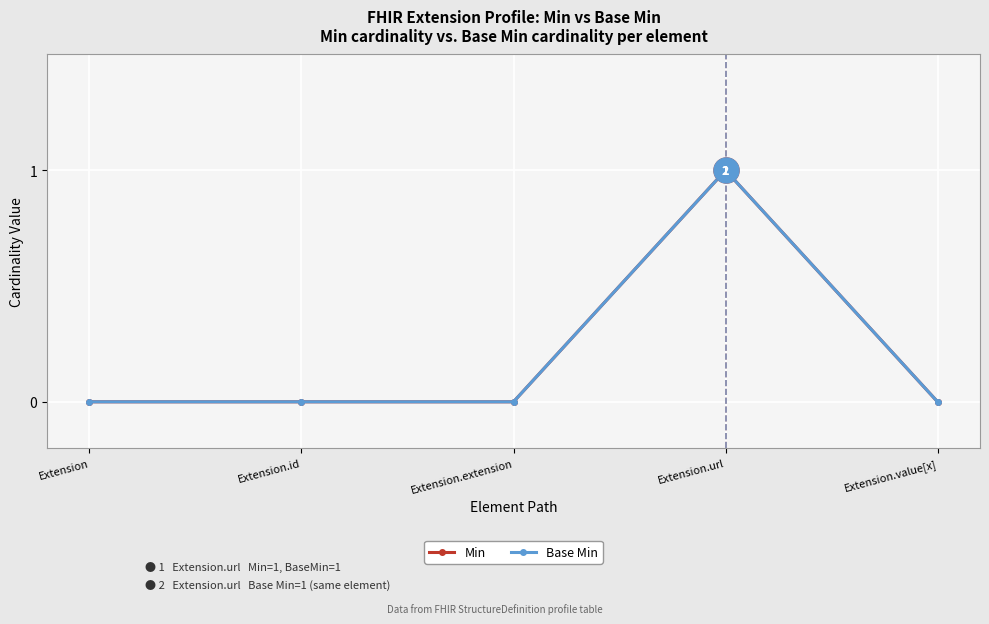

True or false: Min has more than 0 points higher than both neighbors.

True